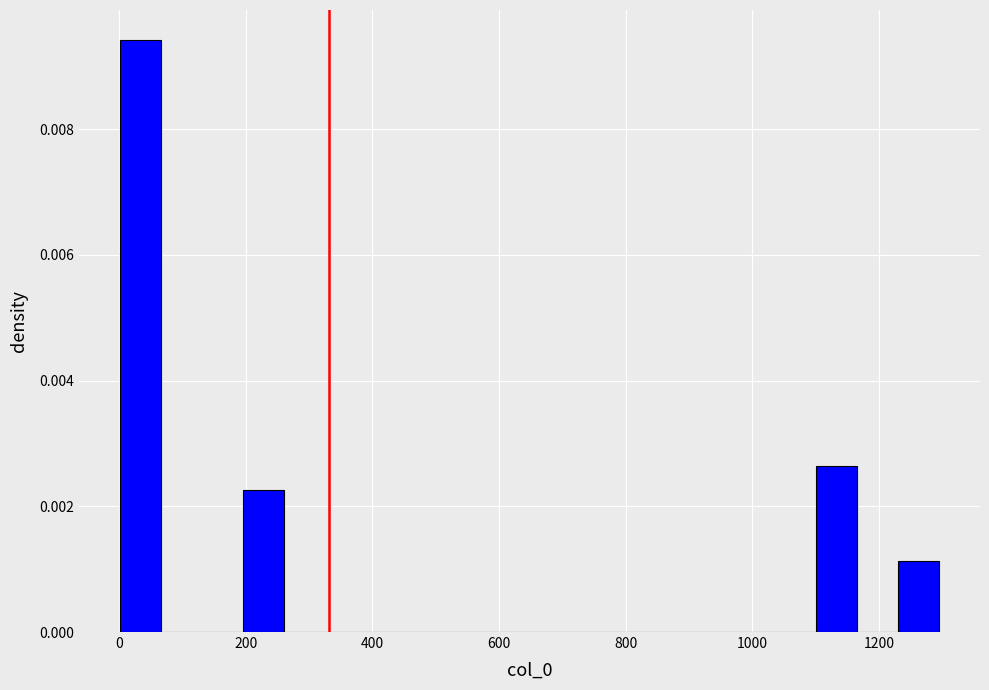

Read against the x-axis, roughly where is the centre of the tallest bar?

40